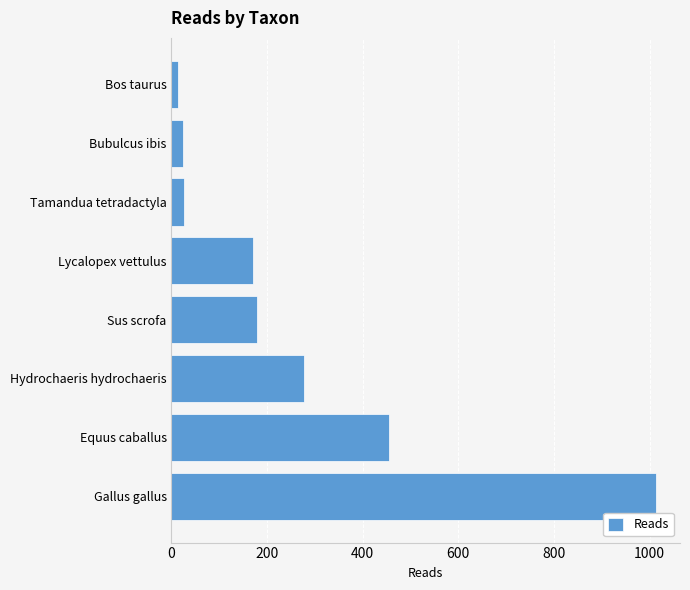

At which label is the value closest to 513?

Equus caballus